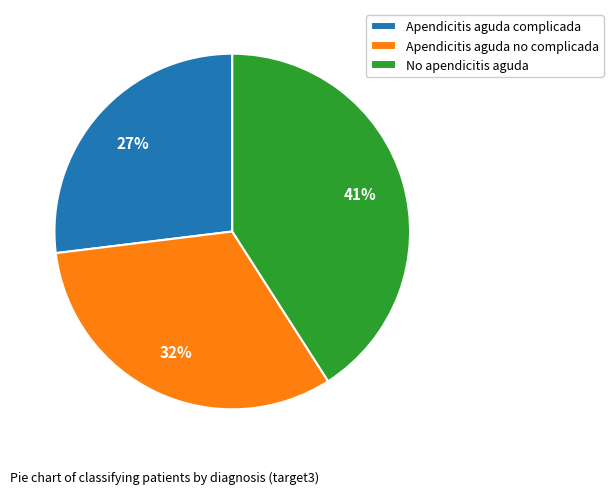

To the nearest percent, what is the difference between the No apendicitis aguda and Apendicitis aguda no complicada slice percentages?

9%